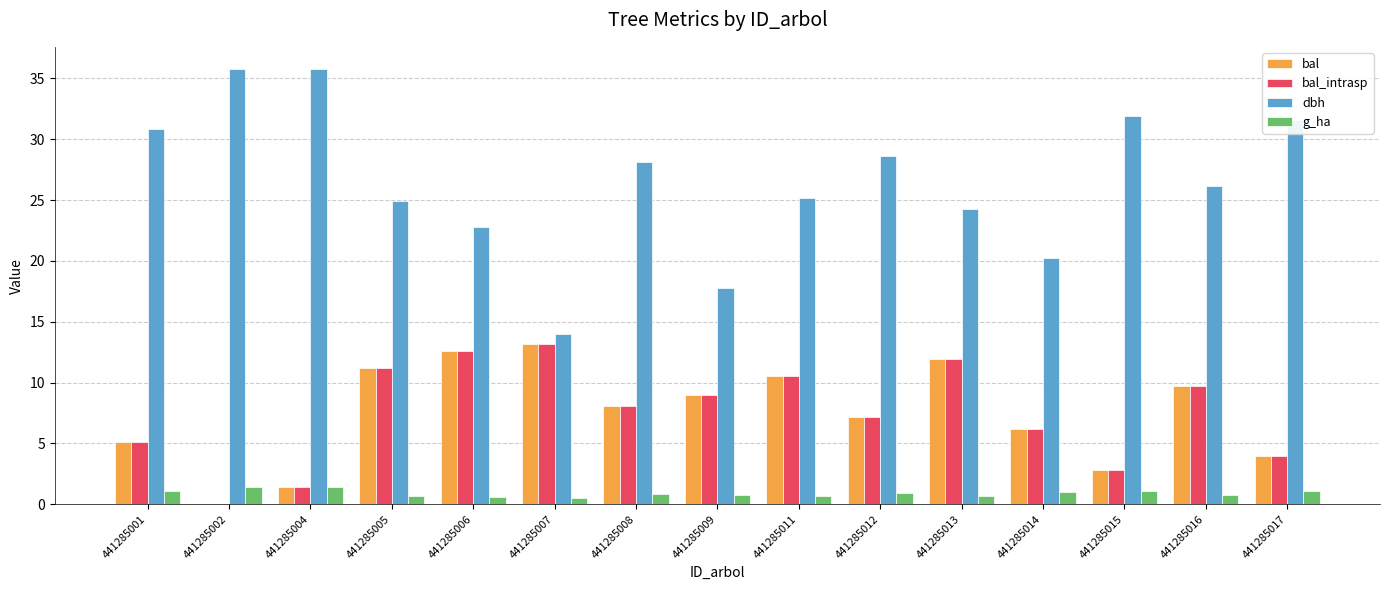

Is the value of bal at 441285011 greater than the value of dbh at 441285013?

No